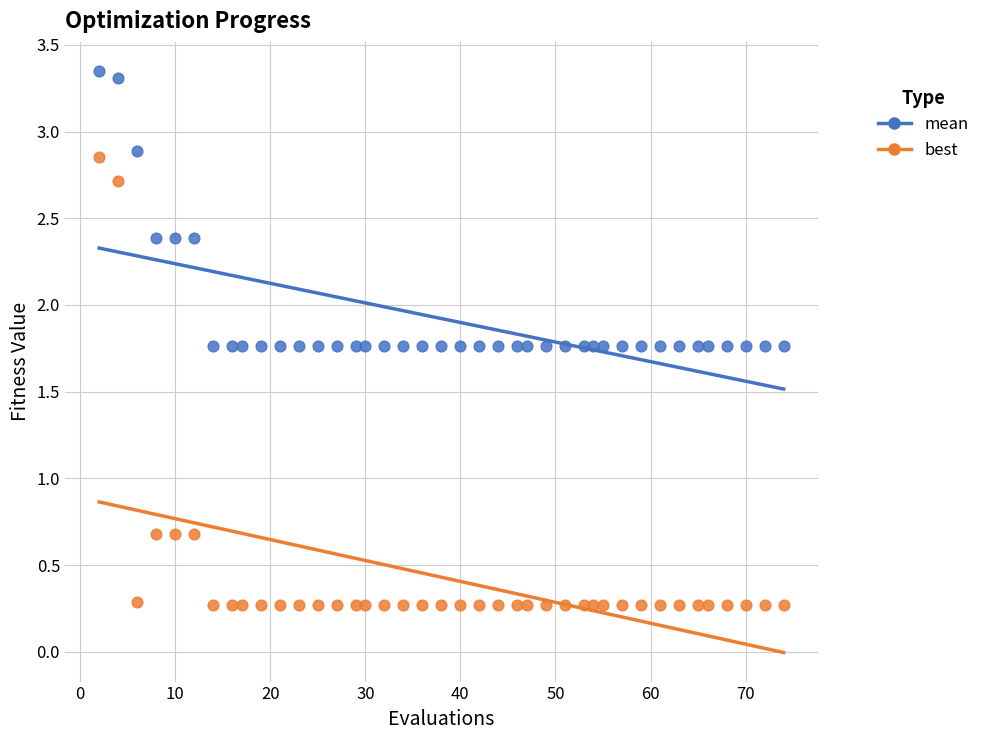

Which series contains the lowest Y value?

best